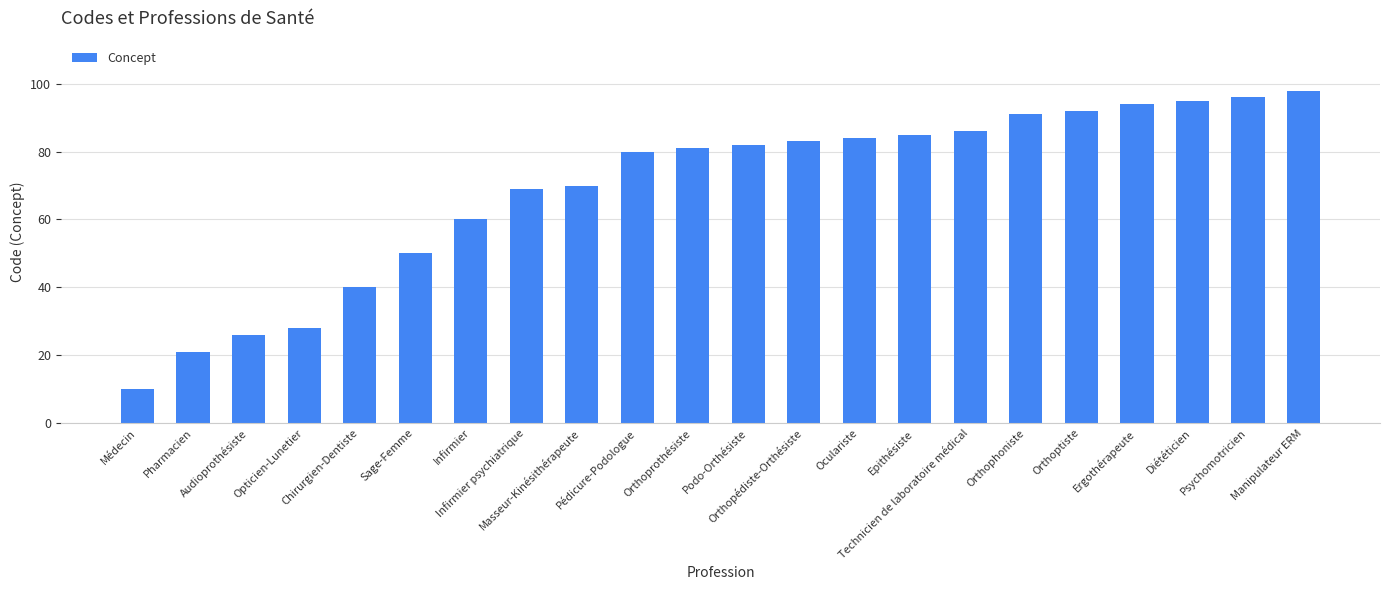

What is the average value?

69